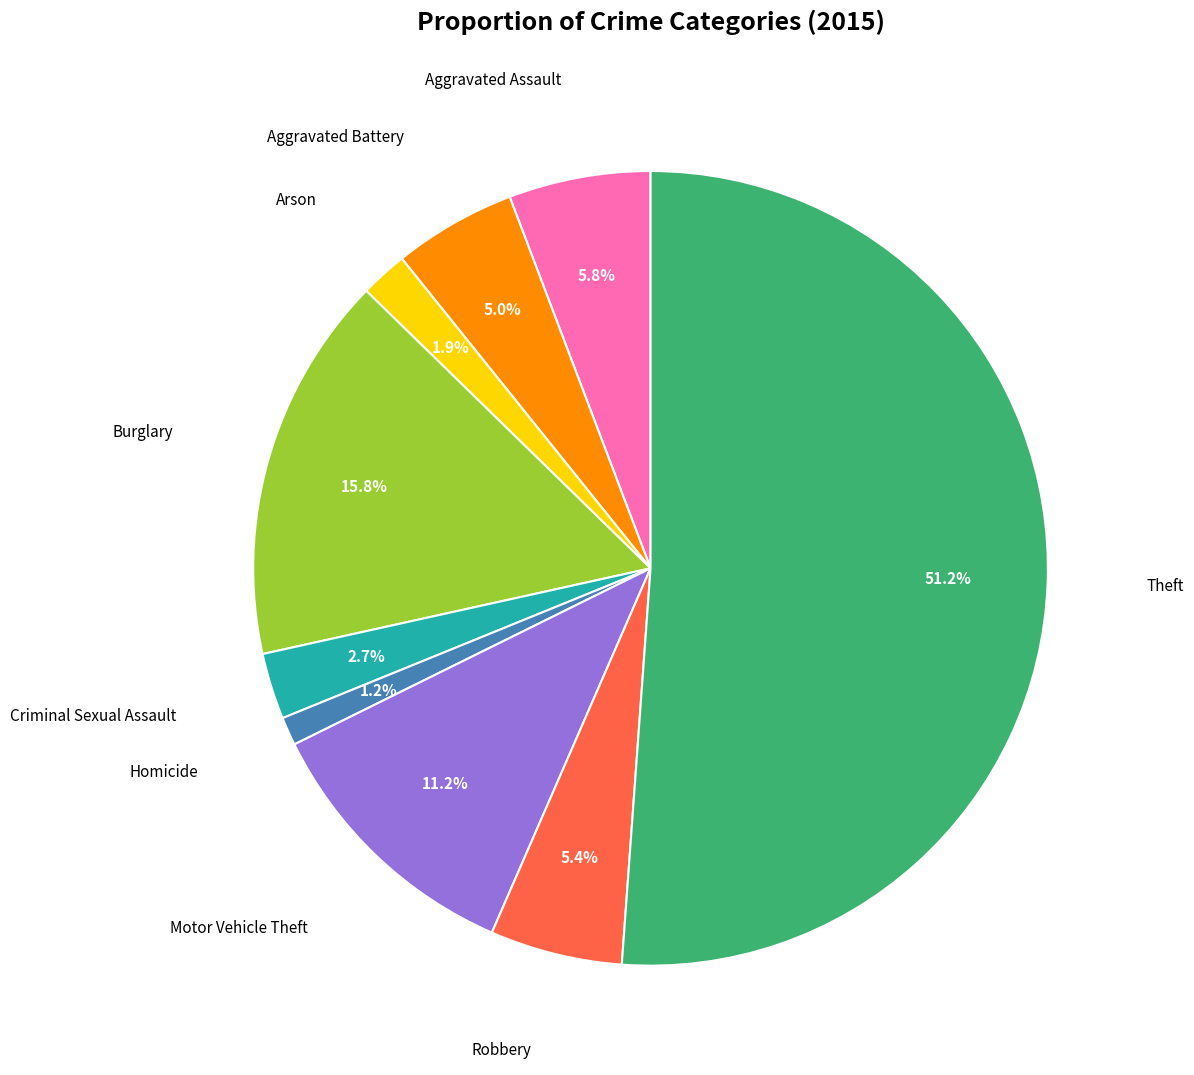

To the nearest percent, what is the difference between the largest and smallest slice percentages?

50%